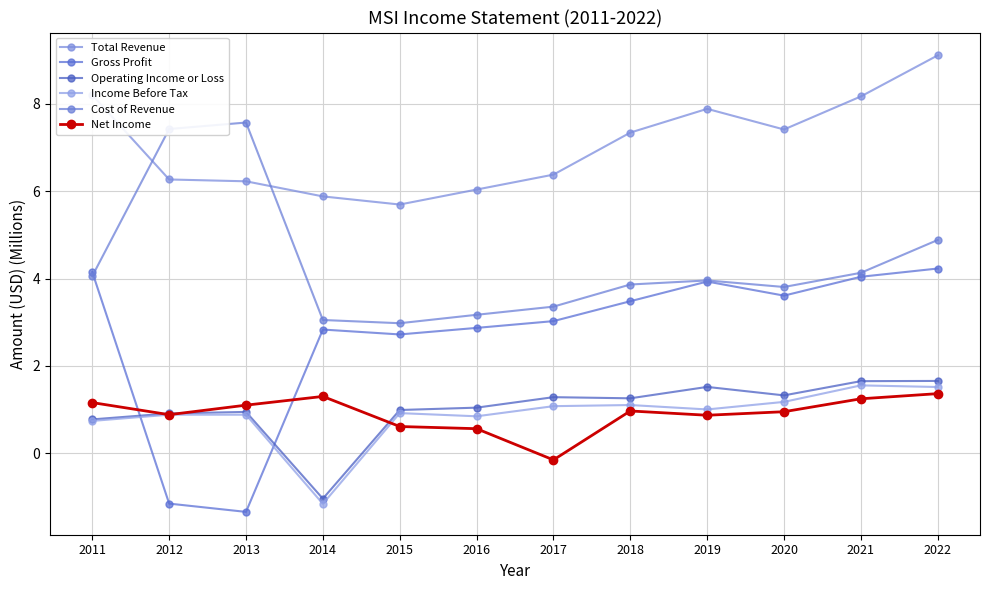

What is the value of the Total Revenue point at the 10th from the left?

7.4